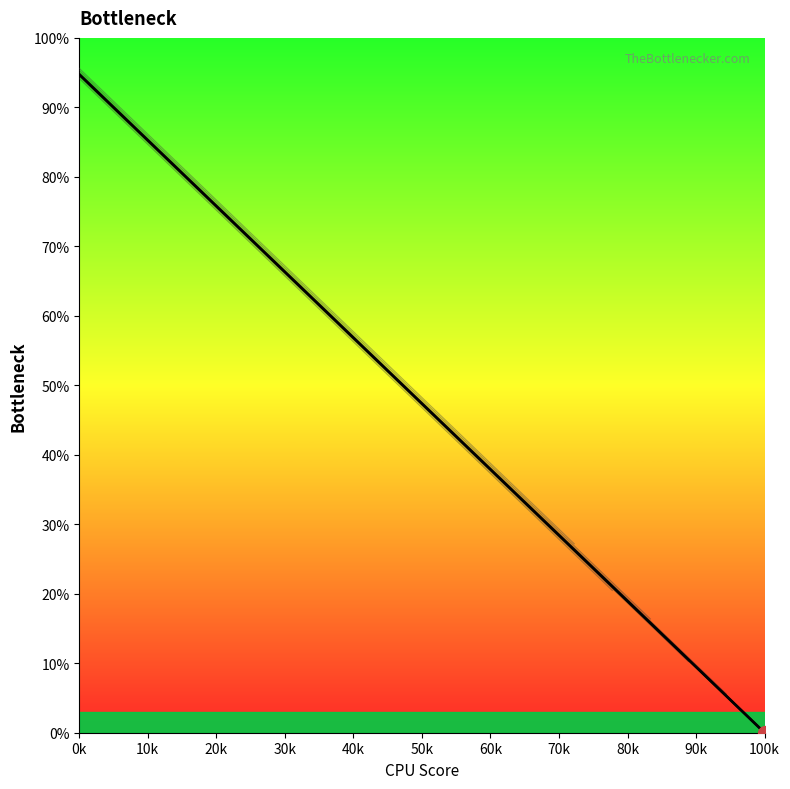

Is this an area chart (filled region under the line)?

No